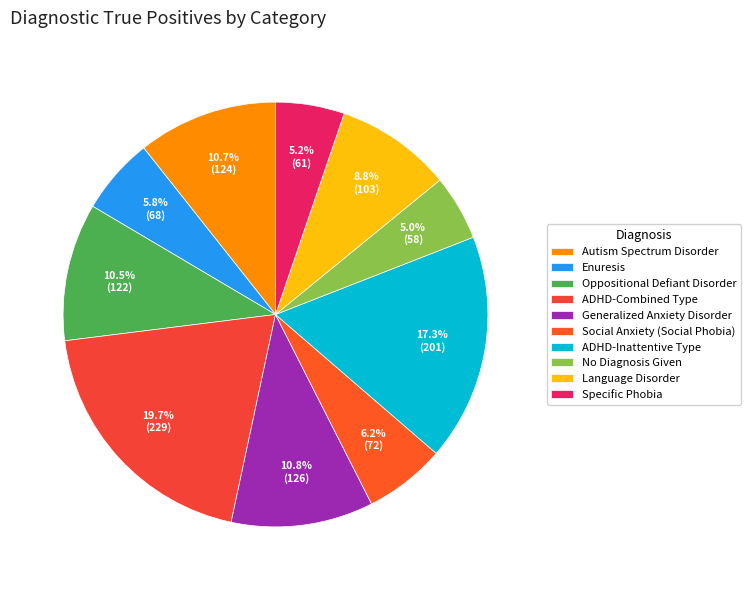

To the nearest percent, what is the difference between the Enuresis and ADHD-Inattentive Type slice percentages?

11%